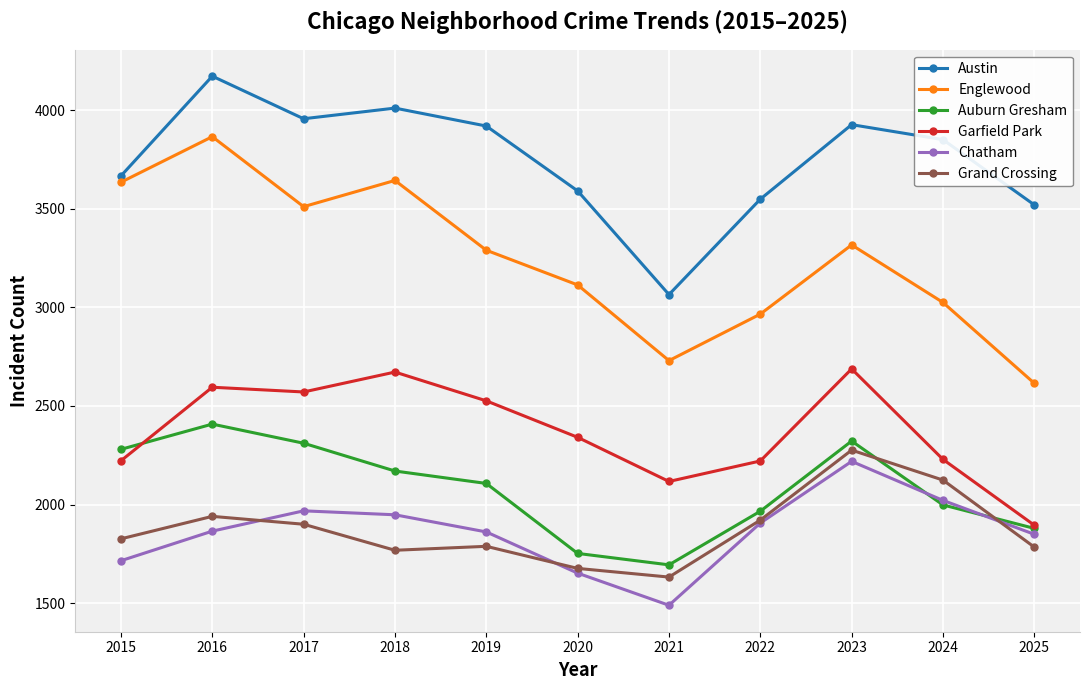

The value of Chatham at 2025 is 2715. True or false?

False